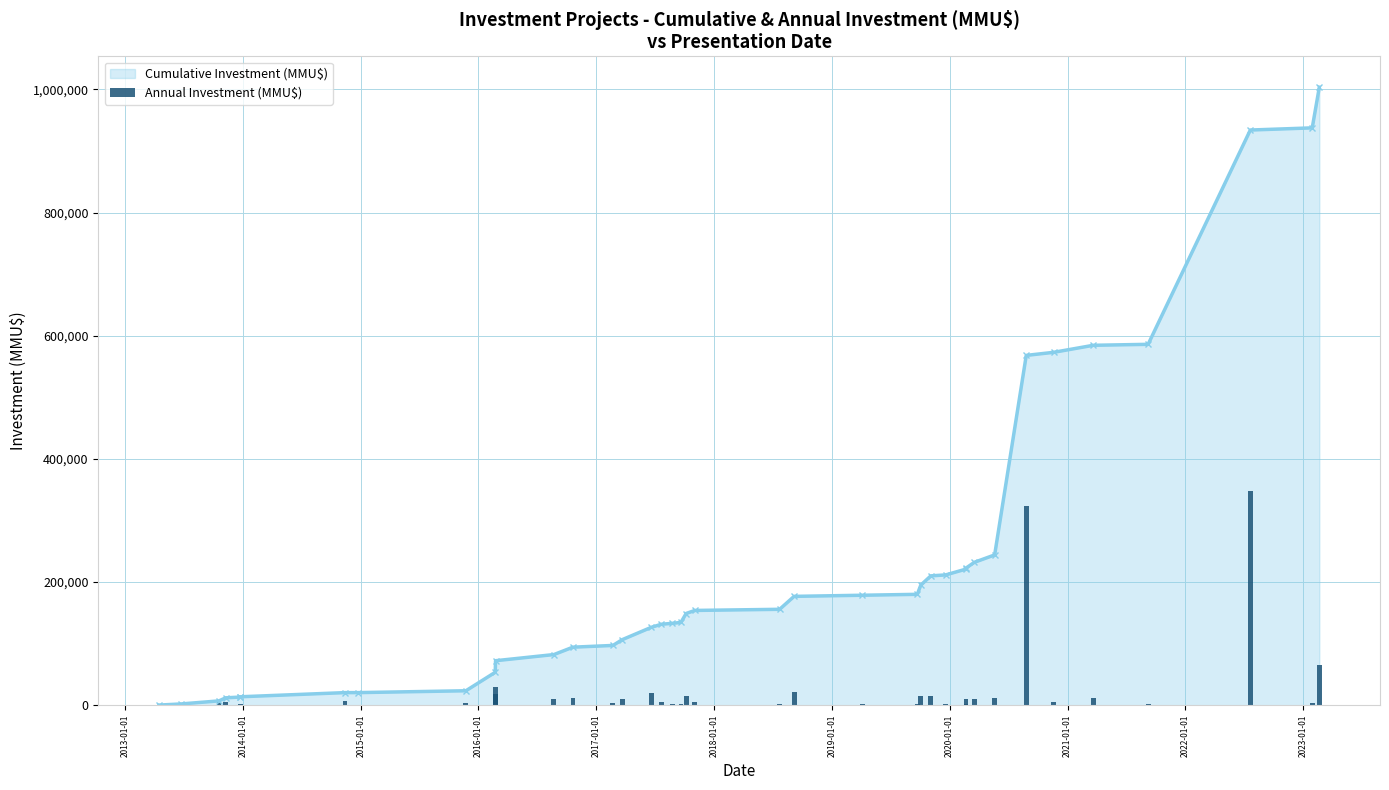

Reading right to left, what are all the values shown in this chart?

66000	3500	348000	1582	11410	5000	324020	12000	9450	1582	9450	1500	15000	15000	1500	1811	21020	1830	5000	14450	1500	1500	5000	20000	9406	2800	12000	10000	18800	30000	3000	10	6750	500	1200	5000	5000	1770	250